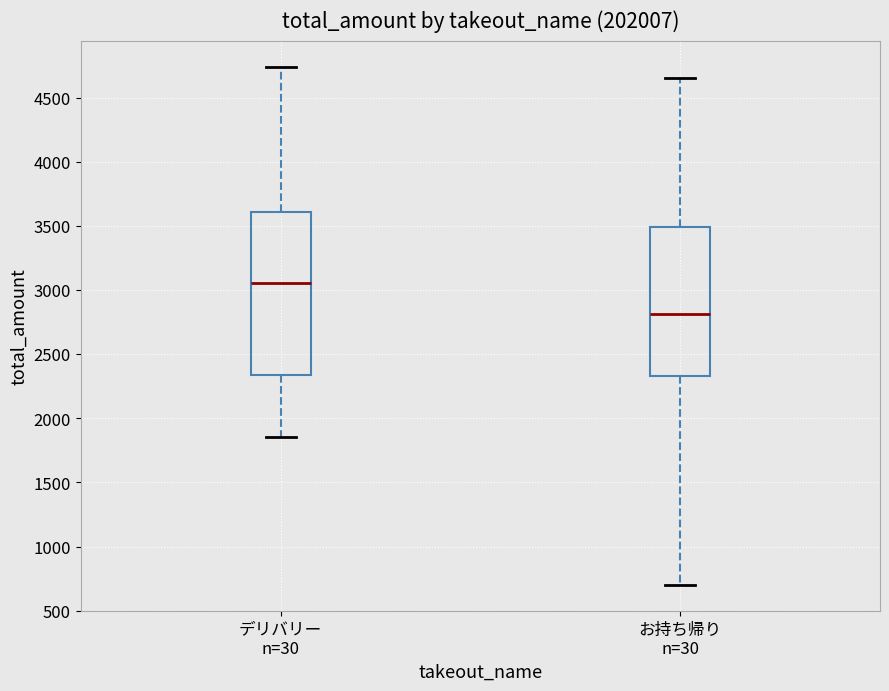

Where does the lower whisker of the box for お持ち帰り n=30 end on the y-axis? The values are not printed on the chart, so give them approximately, as read against the axis.

700